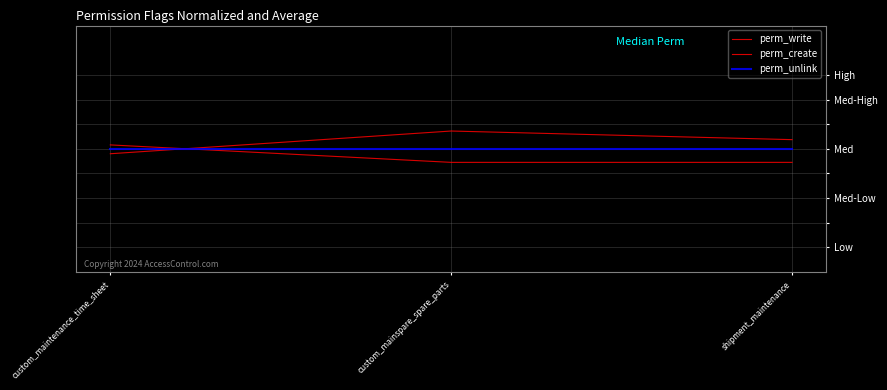

What is the total value across all series at shipment_maintenance?

3.0